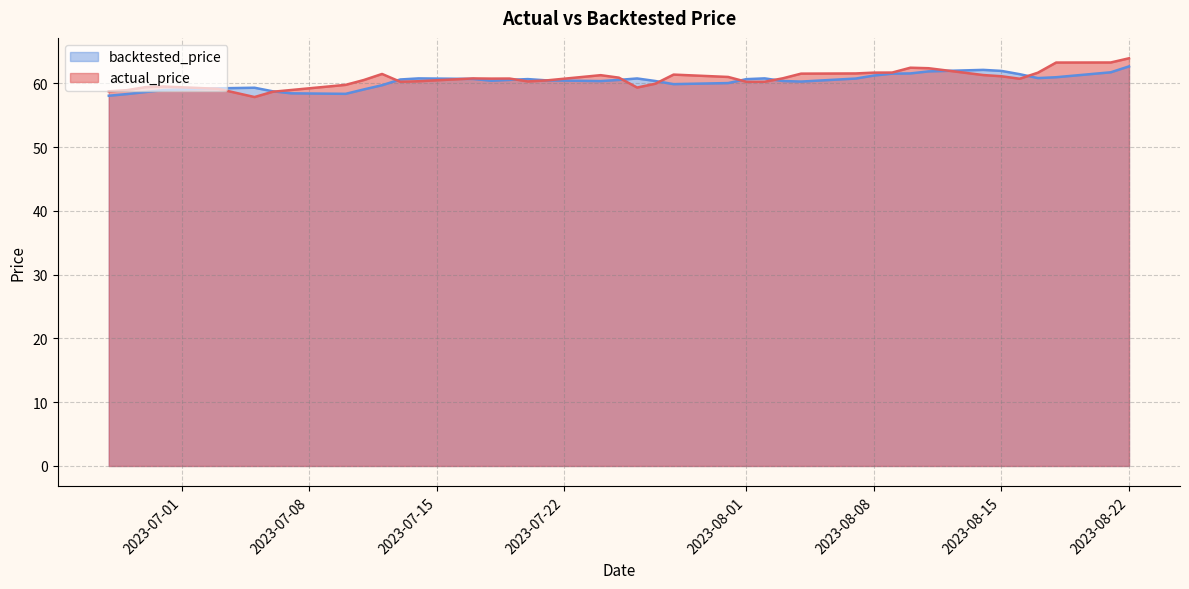

What is the lowest value of the actual_price series?

57.9